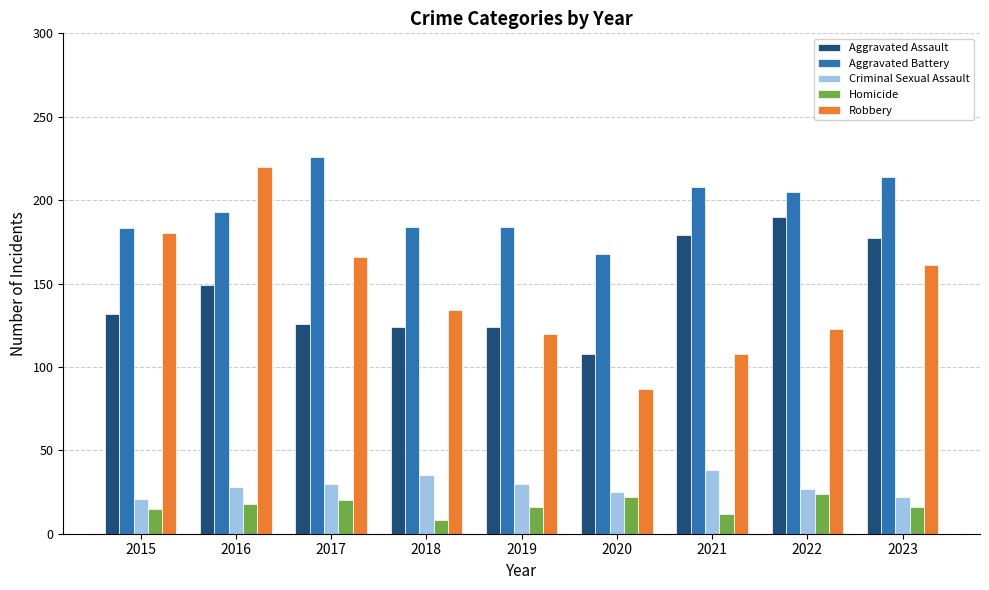

What is the difference between the highest and lowest values at 2021?

196